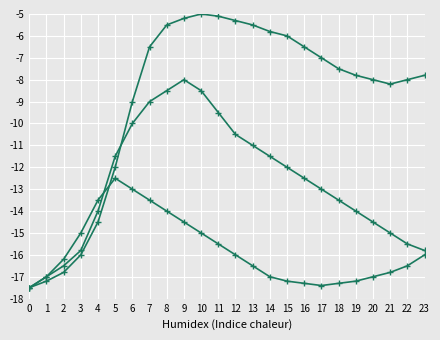

How many distinct data groups are displayed?

3